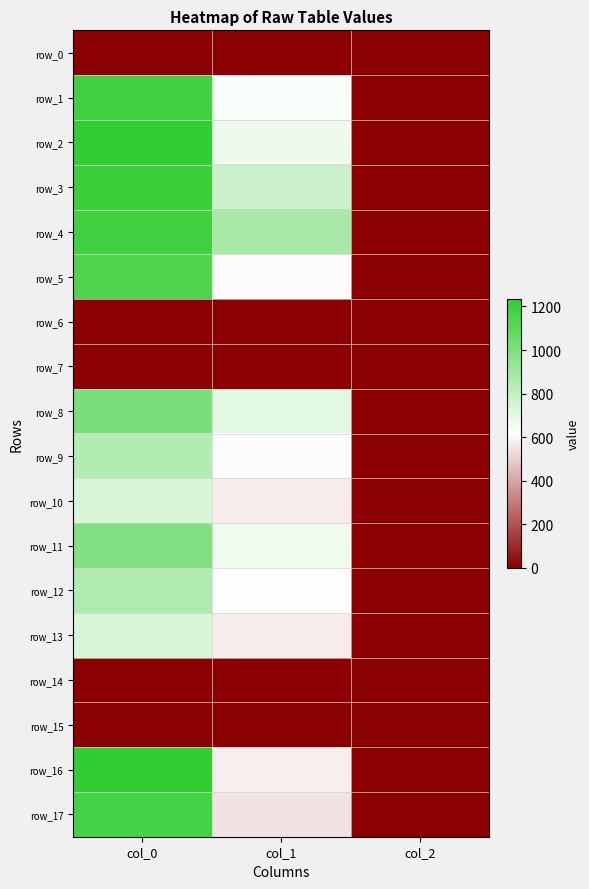

At which label does row_13 reach its minimum?

col_2